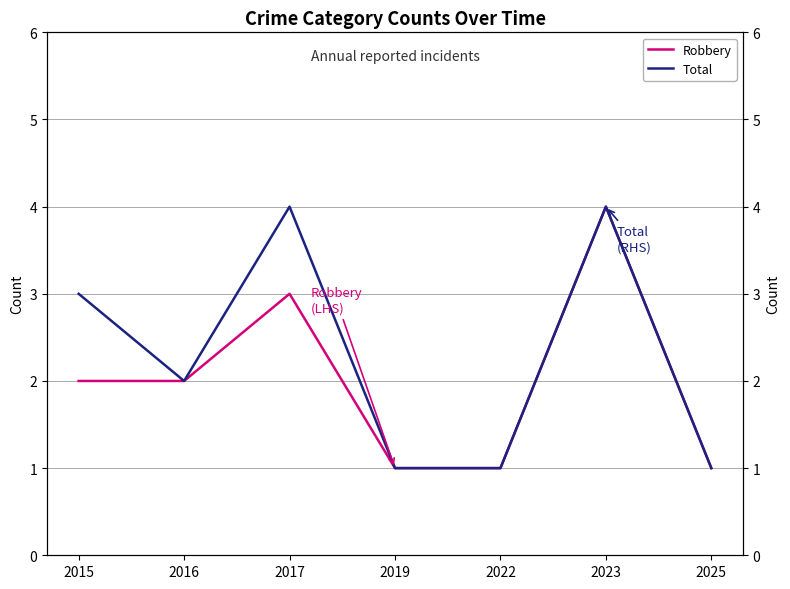

True or false: Robbery and Total intersect in this chart.

False